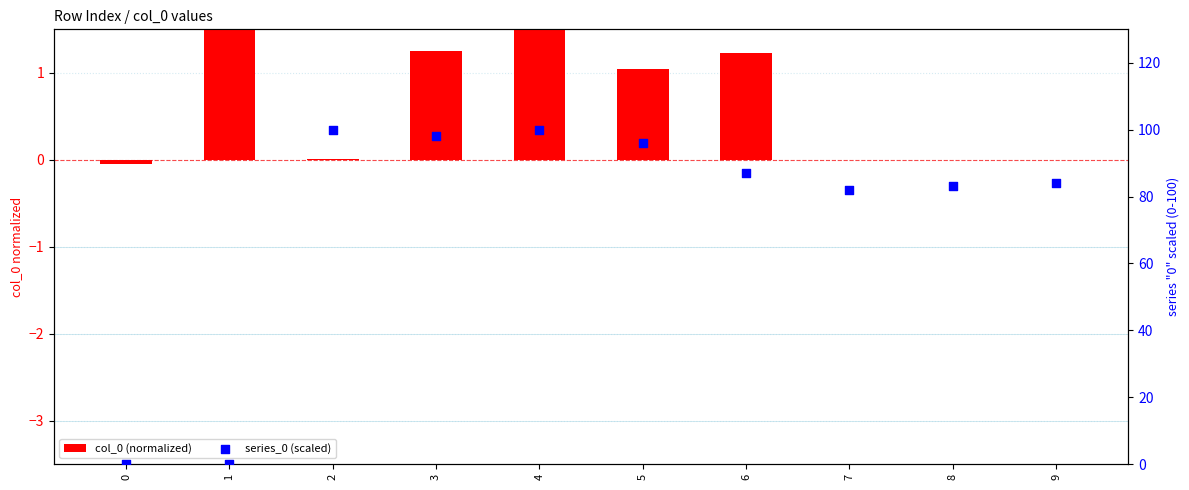

At which category is the sum across all series the highest?

4